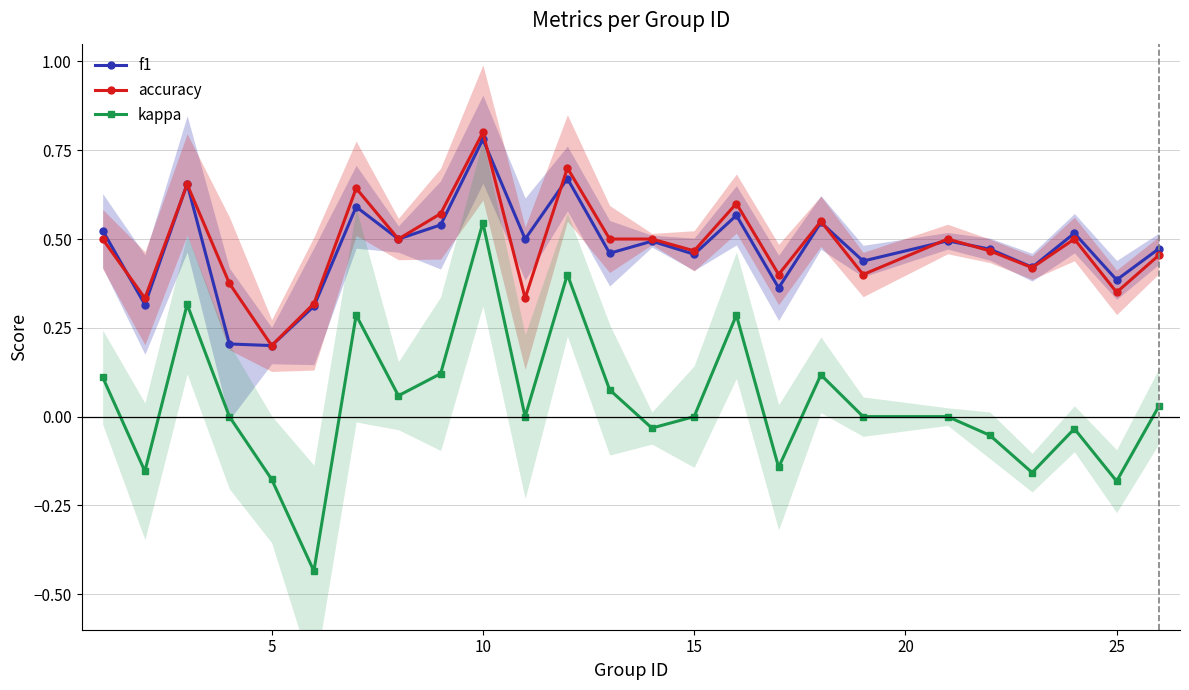

True or false: accuracy has more than 2 interior local peaks.

True